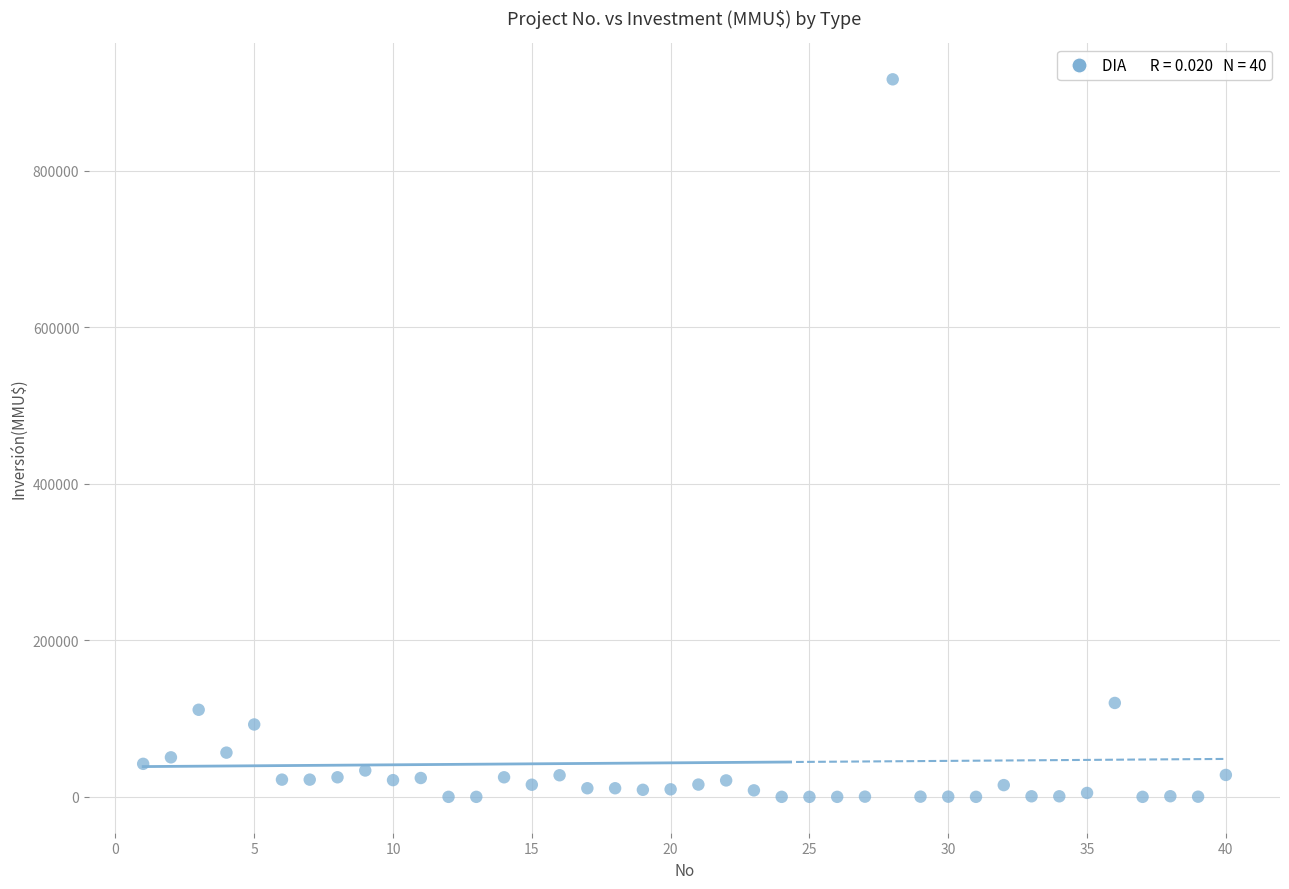

What is the range of X values (max minus min)?

39